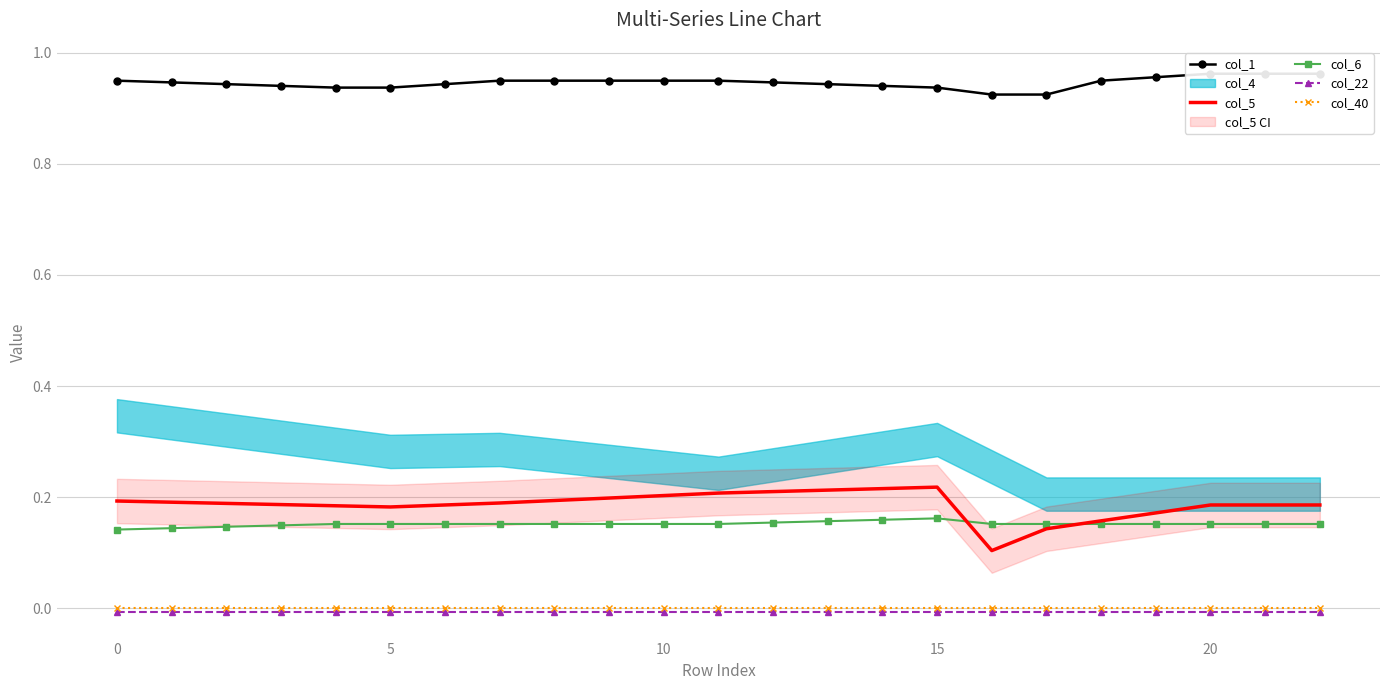

The value of col_22 at 0 is -0.0. True or false?

True